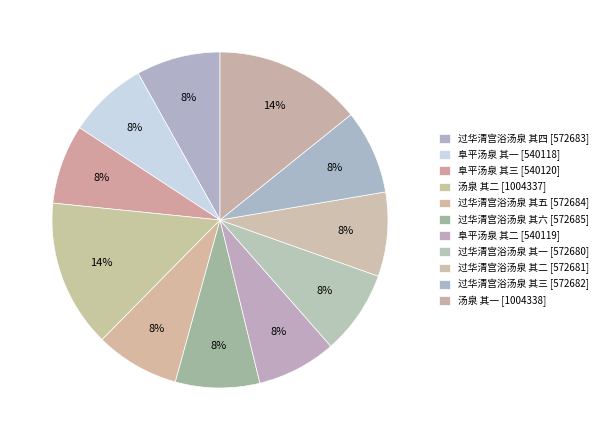

Which category has the smallest portion of the pie?

阜平汤泉 其一